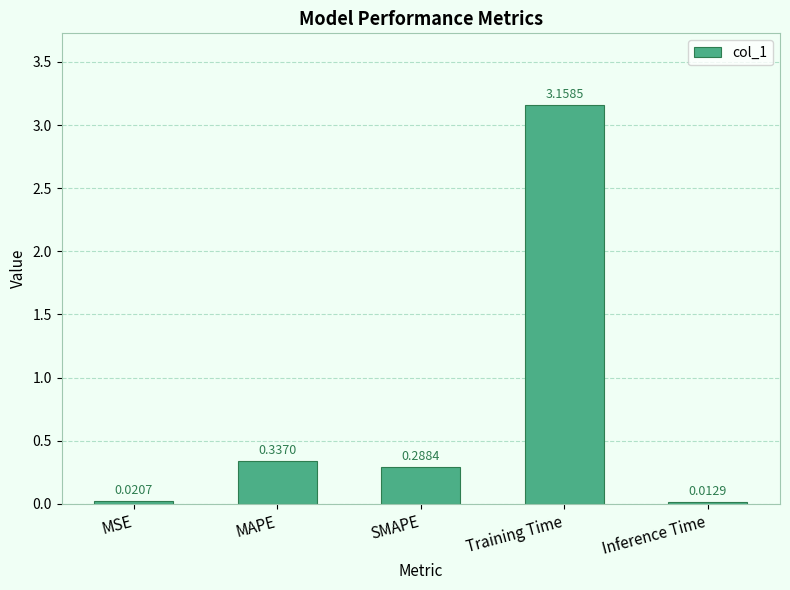

Which category has the lowest value across all series?

Inference Time